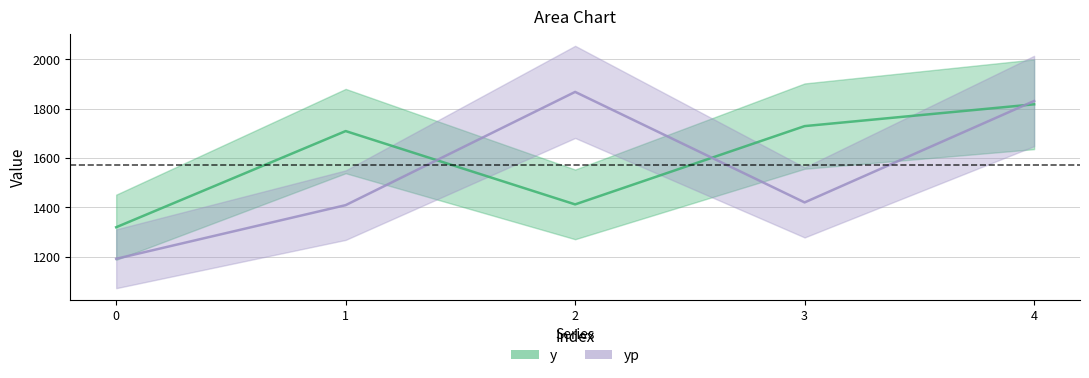

Where do yp and y first cross each other?

1 and 2